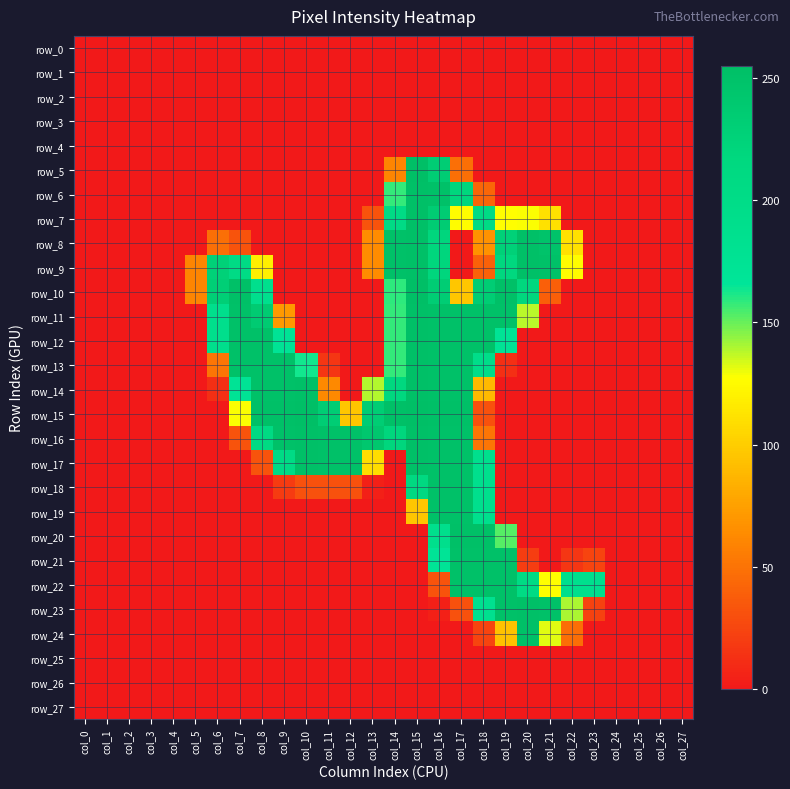

What is the total value across all series at col_9?

1473